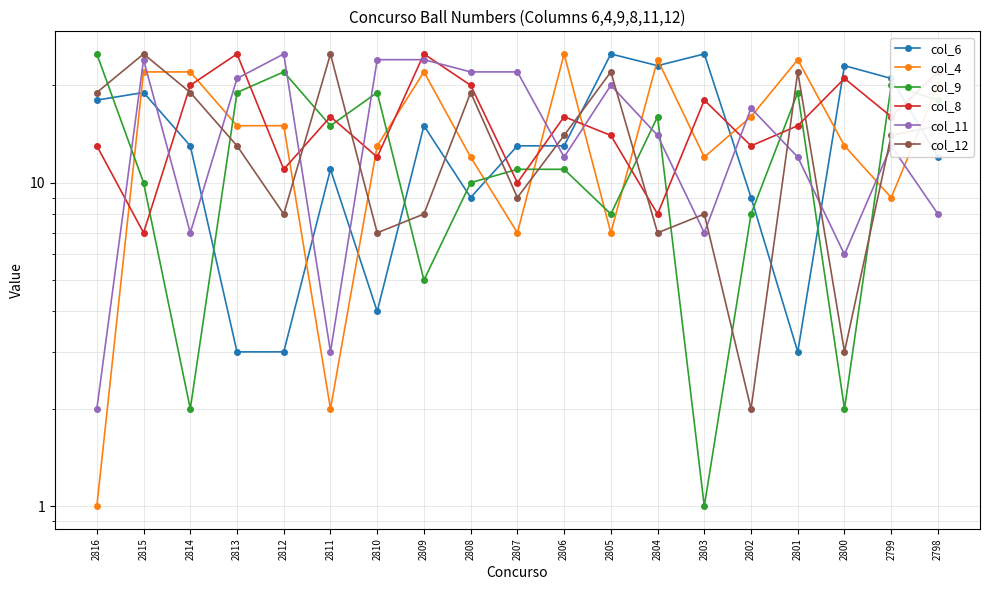

What is the value of the col_4 point at the 5th from the left?

15